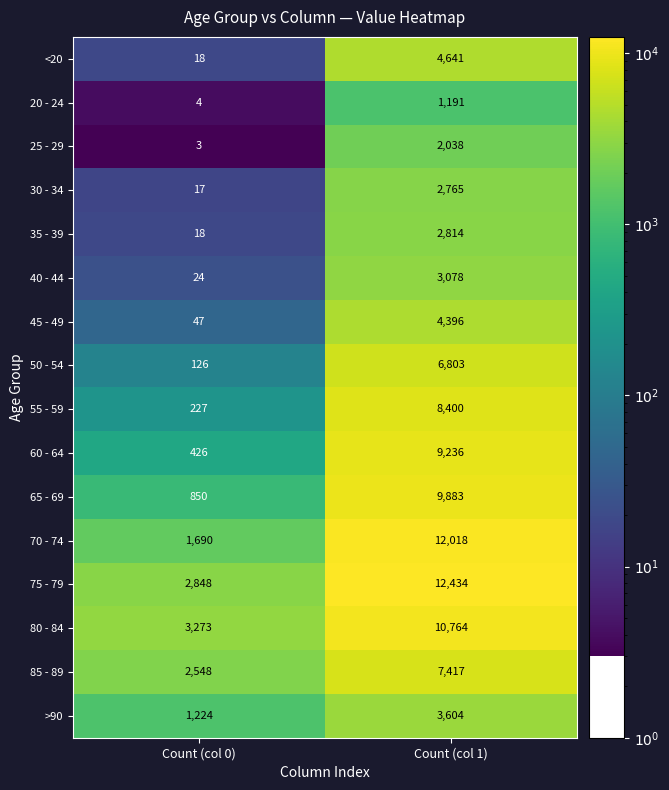

The value of 65 - 69 at Count (col 1) is 9883. True or false?

True